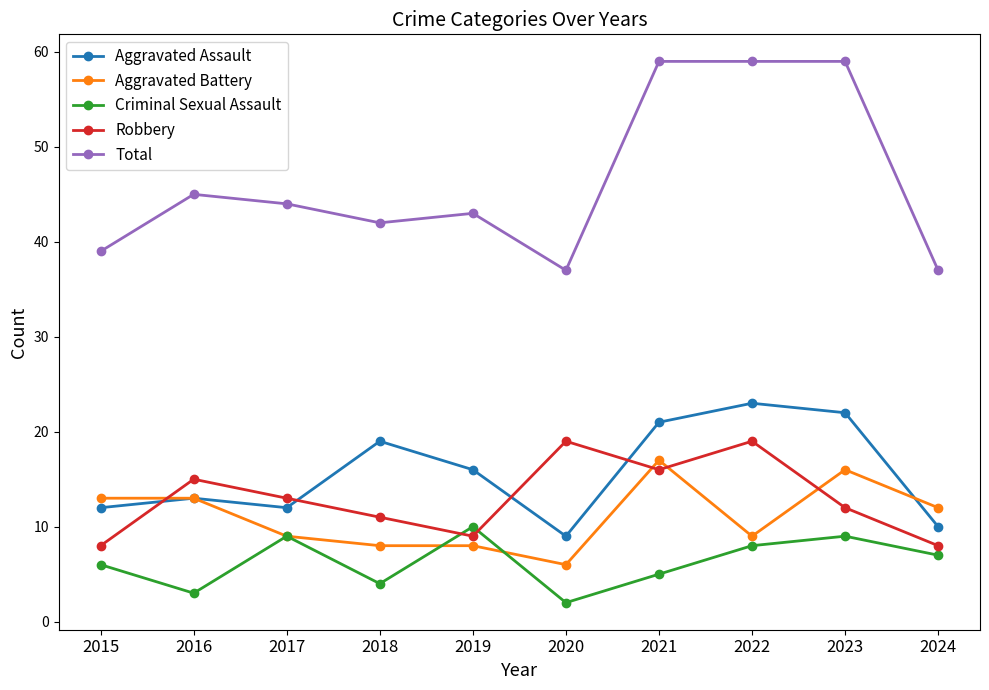

True or false: Robbery and Total cross at least once.

False